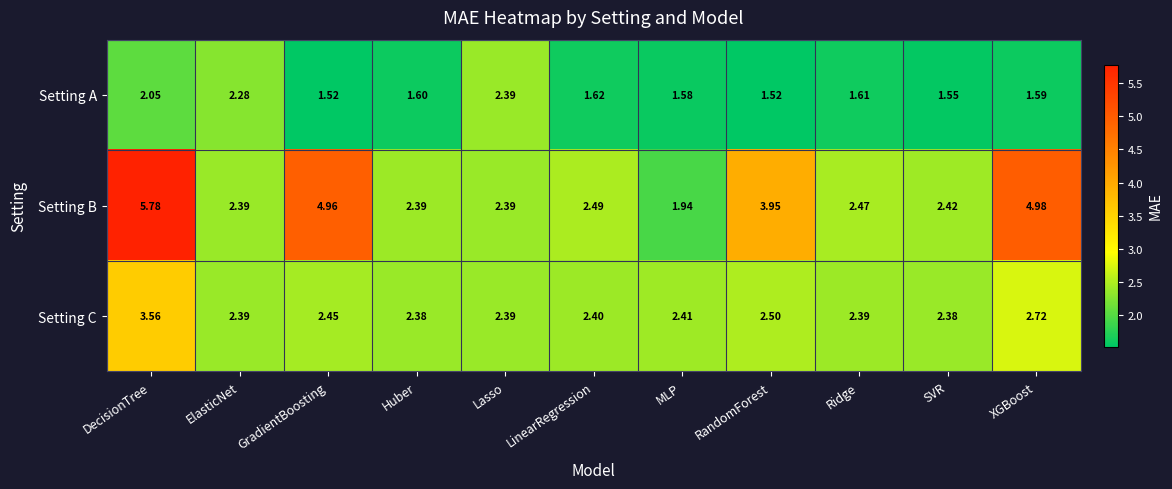

Between GradientBoosting and XGBoost, which series saw the biggest shift?

Setting C